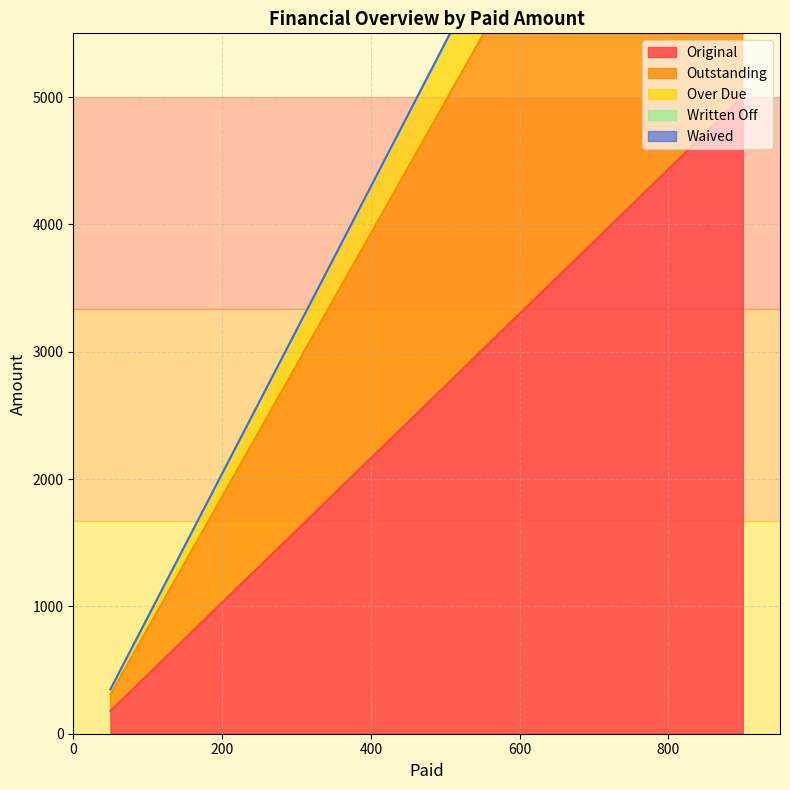

What is the difference between the highest and lowest values at 900?

5000.0